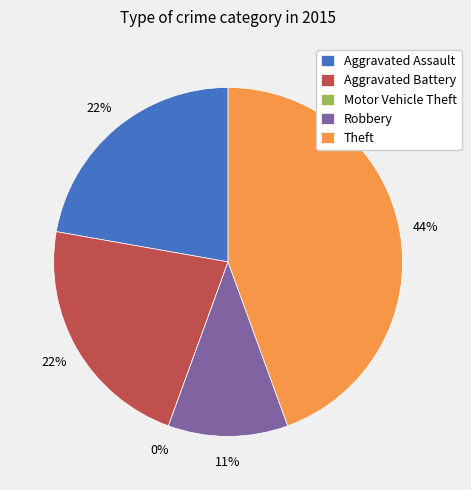

Is it true that Motor Vehicle Theft is 0% of the pie?

True